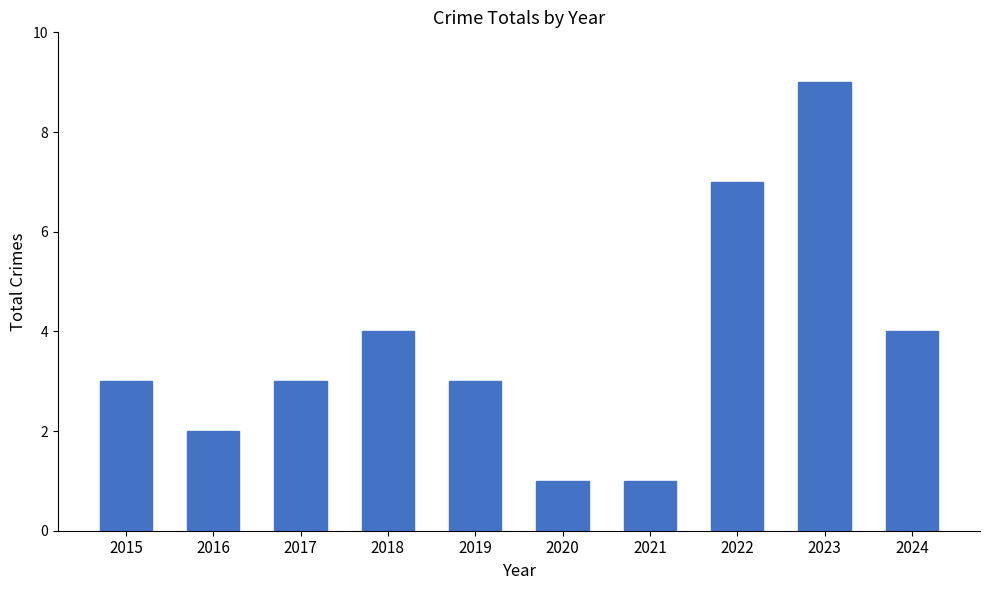

True or false: the data shows 9 at 2023.

True